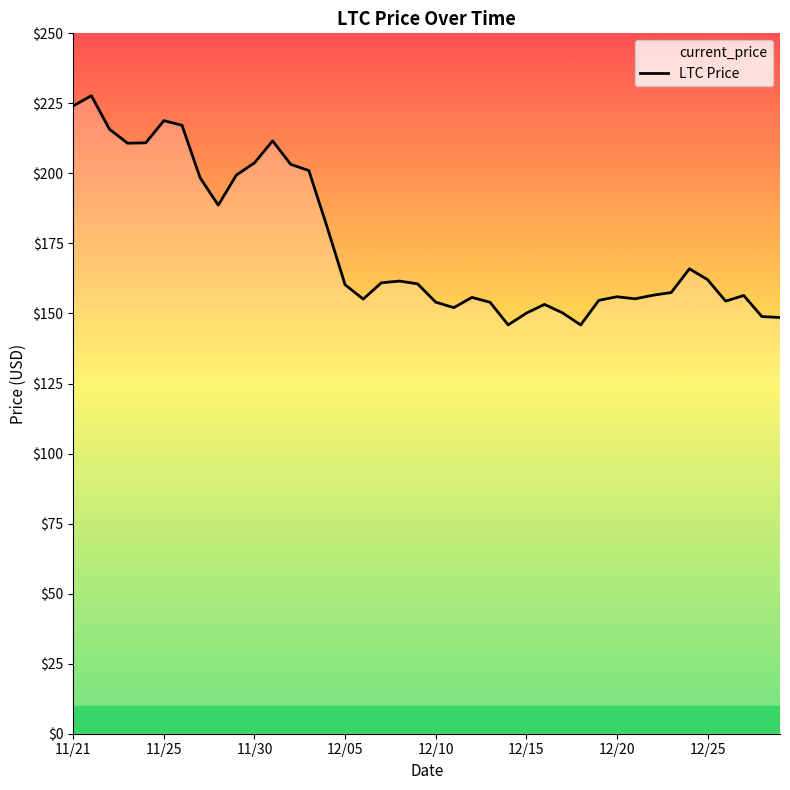

How many points are lower than both their immediate neighbors (excluding endpoints)?

8